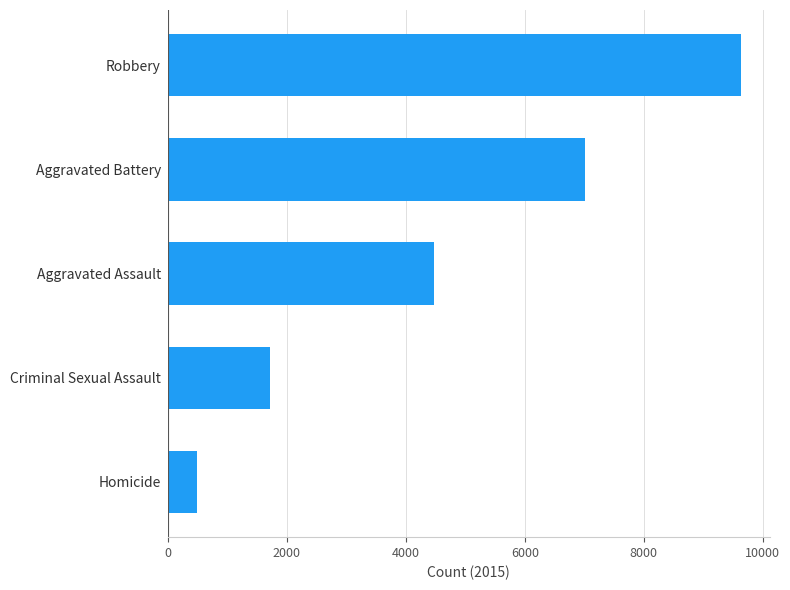

What is the smallest value displayed?

496